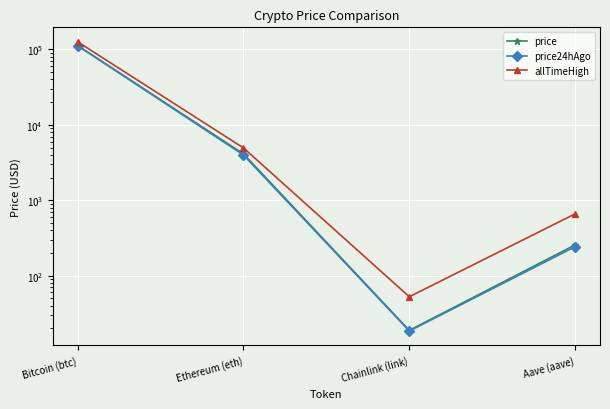

Reading left to right, what are all the values shown in this chart?

price: Bitcoin (btc)=112554.0	Ethereum (eth)=4122.3	Chainlink (link)=18.9	Aave (aave)=256.4
price24hAgo: Bitcoin (btc)=111685.0	Ethereum (eth)=3982.9	Chainlink (link)=18.5	Aave (aave)=242.8
allTimeHigh: Bitcoin (btc)=126080.0	Ethereum (eth)=4946.1	Chainlink (link)=52.7	Aave (aave)=661.7